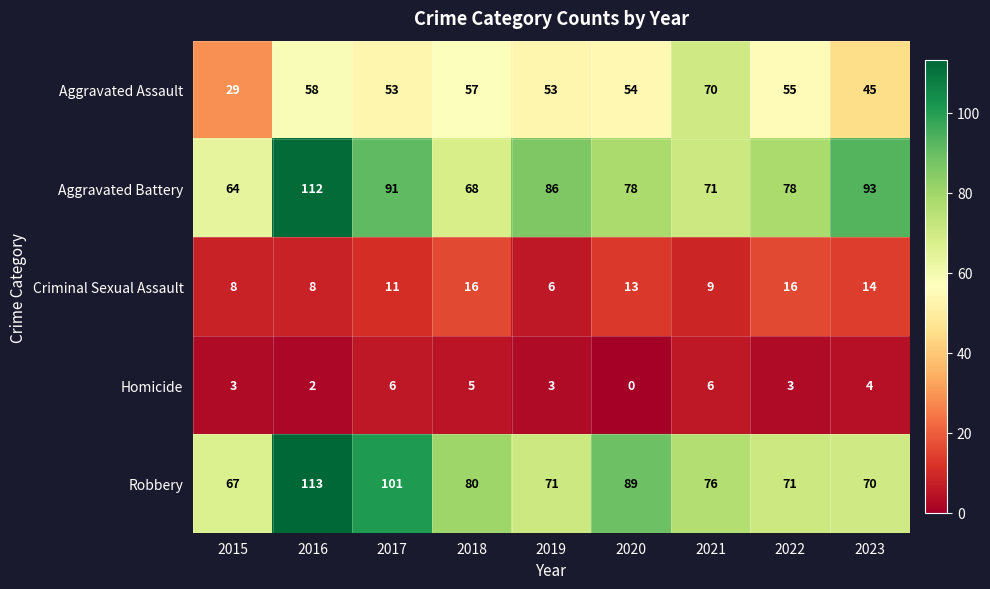

Which series has the largest range (max minus min)?

Aggravated Battery